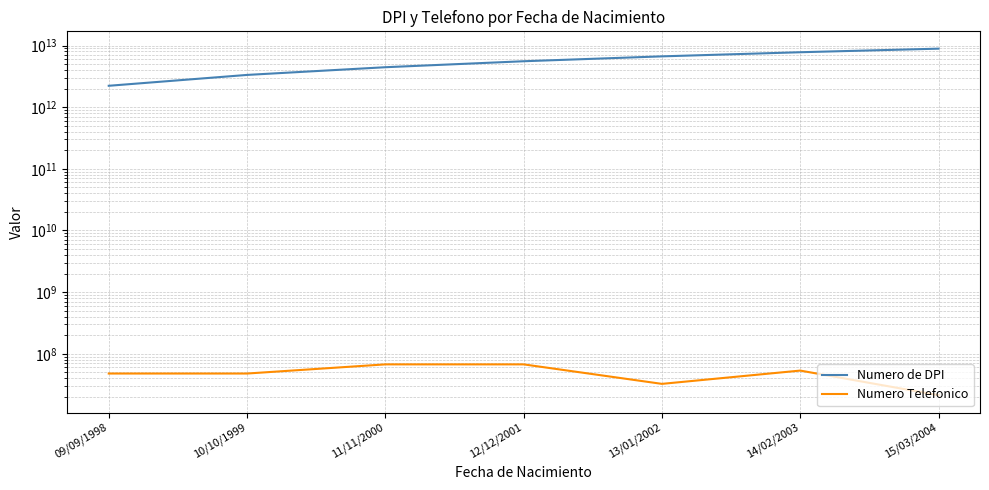

Reading left to right, what are all the values shown in this chart?

Numero de DPI: 09/09/1998=2222222222222	10/10/1999=3333333333333	11/11/2000=4444444444444	12/12/2001=5555555555555	13/01/2002=6666666666666	14/02/2003=7777777777777	15/03/2004=8888888888888
Numero Telefonico: 09/09/1998=47864884	10/10/1999=47847874	11/11/2000=67367363	12/12/2001=67373673	13/01/2002=32521321	14/02/2003=53423423	15/03/2004=21321321